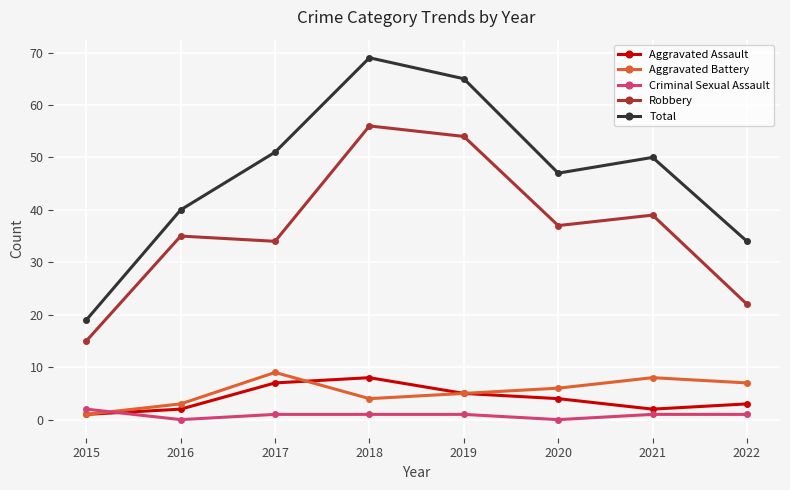

Is it true that Total equals 34 at 2022?

True